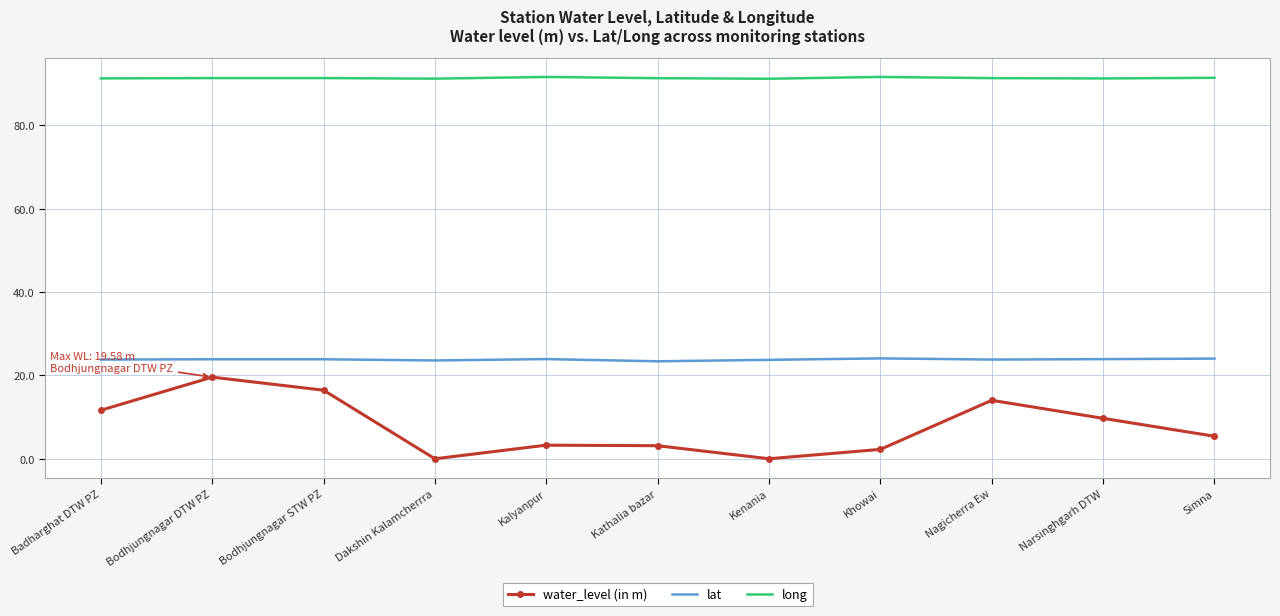

Is it true that long equals 91.2 at Kenania?

True